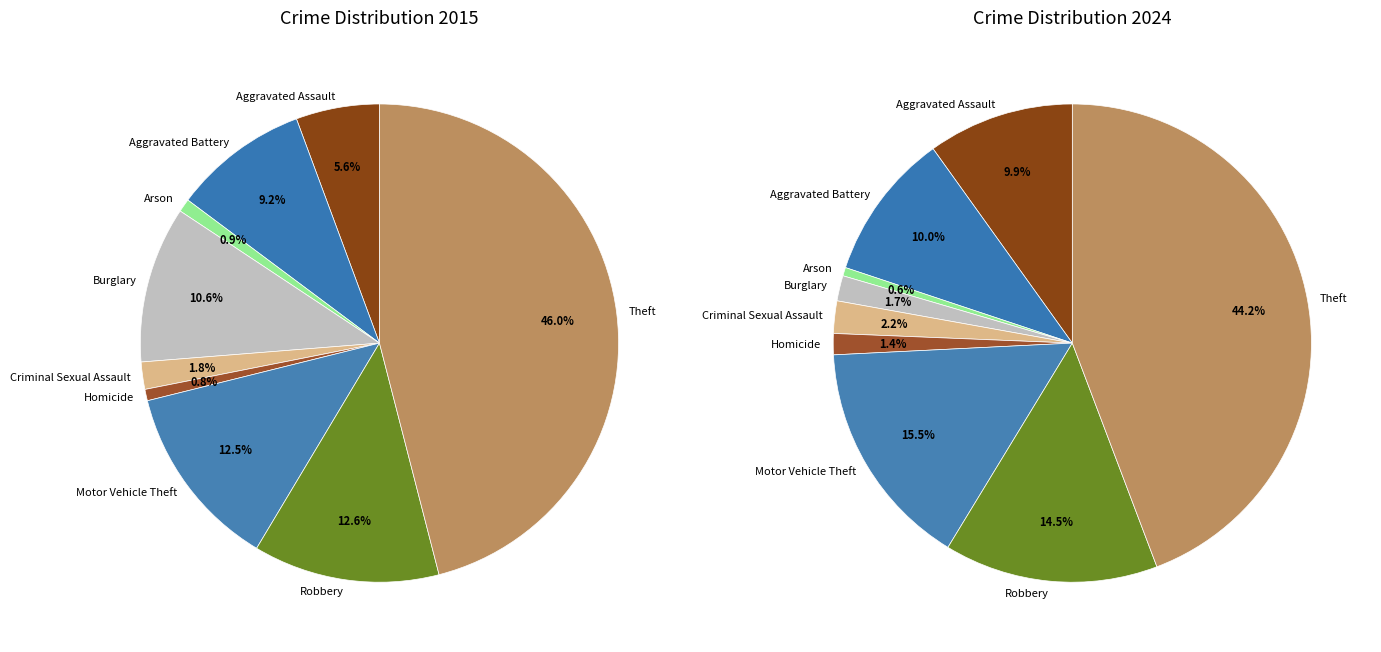

To the nearest percent, what is the difference between the 3 and 4 slice percentages?

9%